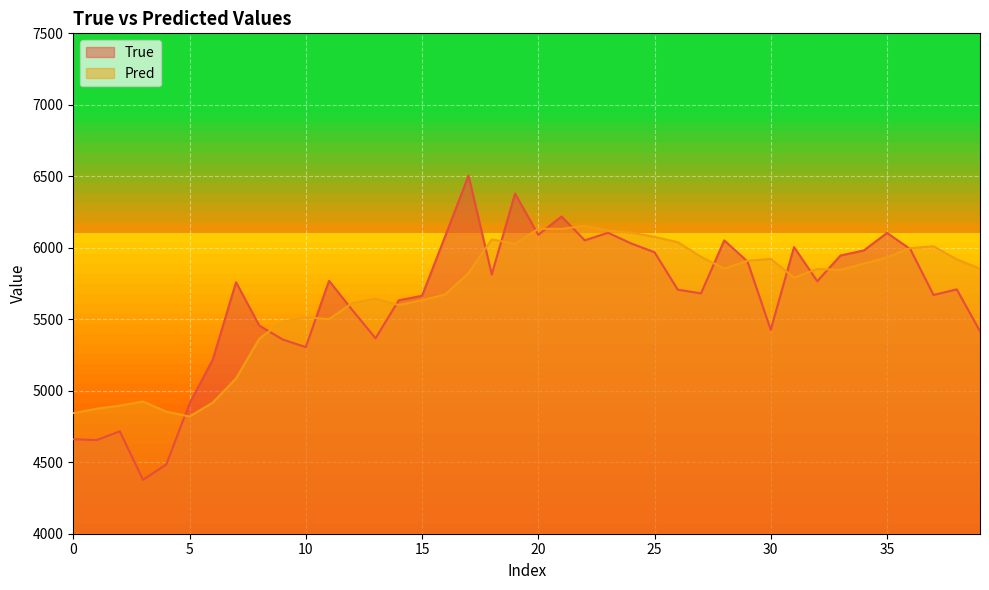

What is the sum of all True values?

225502.0